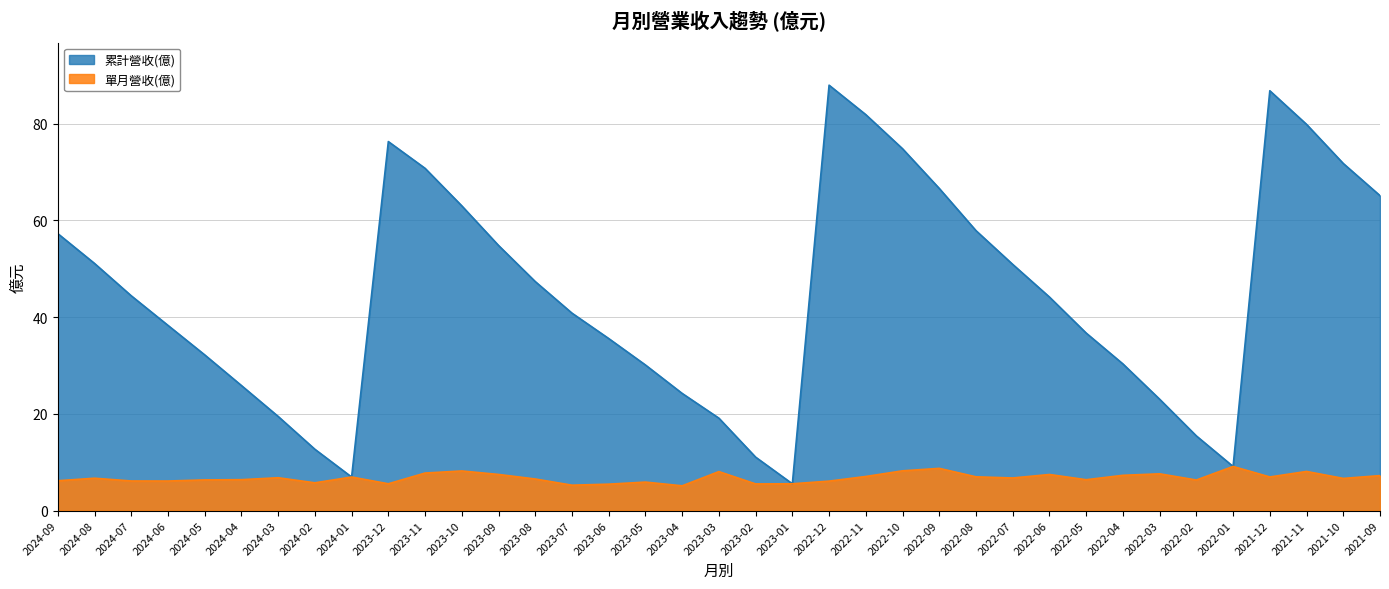

What is the value of the 單月營收(億) point at the 31st from the left?

7.6